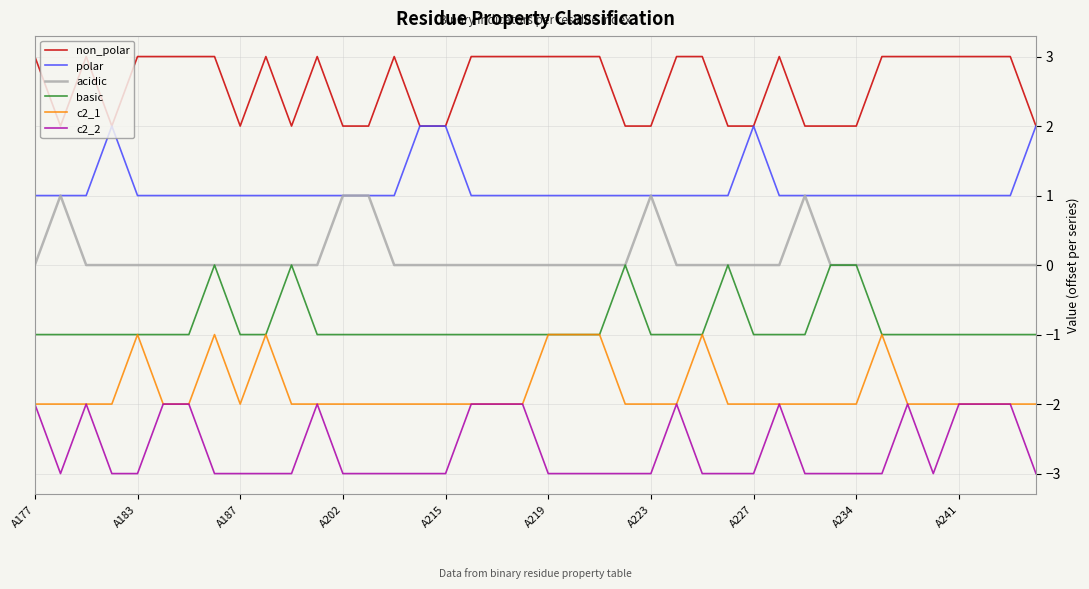

Reading left to right, list all the values displayed in this chart.

non_polar: 3	2	3	2	3	3	3	3	2	3	2	3	2	2	3	2	2	3	3	3	3	3	3	2	2	3	3	2	2	3	2	2	2	3	3	3	3	3	3	2
polar: 1	1	1	2	1	1	1	1	1	1	1	1	1	1	1	2	2	1	1	1	1	1	1	1	1	1	1	1	2	1	1	1	1	1	1	1	1	1	1	2
acidic: 0	1	0	0	0	0	0	0	0	0	0	0	1	1	0	0	0	0	0	0	0	0	0	0	1	0	0	0	0	0	1	0	0	0	0	0	0	0	0	0
basic: -1	-1	-1	-1	-1	-1	-1	0	-1	-1	0	-1	-1	-1	-1	-1	-1	-1	-1	-1	-1	-1	-1	0	-1	-1	-1	0	-1	-1	-1	0	0	-1	-1	-1	-1	-1	-1	-1
c2_1: -2	-2	-2	-2	-1	-2	-2	-1	-2	-1	-2	-2	-2	-2	-2	-2	-2	-2	-2	-2	-1	-1	-1	-2	-2	-2	-1	-2	-2	-2	-2	-2	-2	-1	-2	-2	-2	-2	-2	-2
c2_2: -2	-3	-2	-3	-3	-2	-2	-3	-3	-3	-3	-2	-3	-3	-3	-3	-3	-2	-2	-2	-3	-3	-3	-3	-3	-2	-3	-3	-3	-2	-3	-3	-3	-3	-2	-3	-2	-2	-2	-3